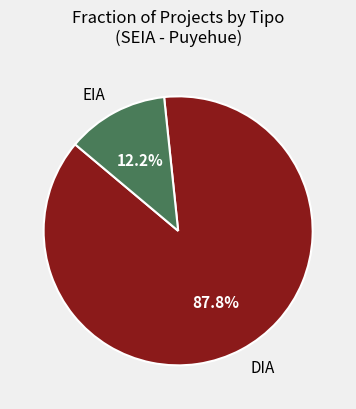

Rank the categories by value from lowest to highest.

EIA, DIA